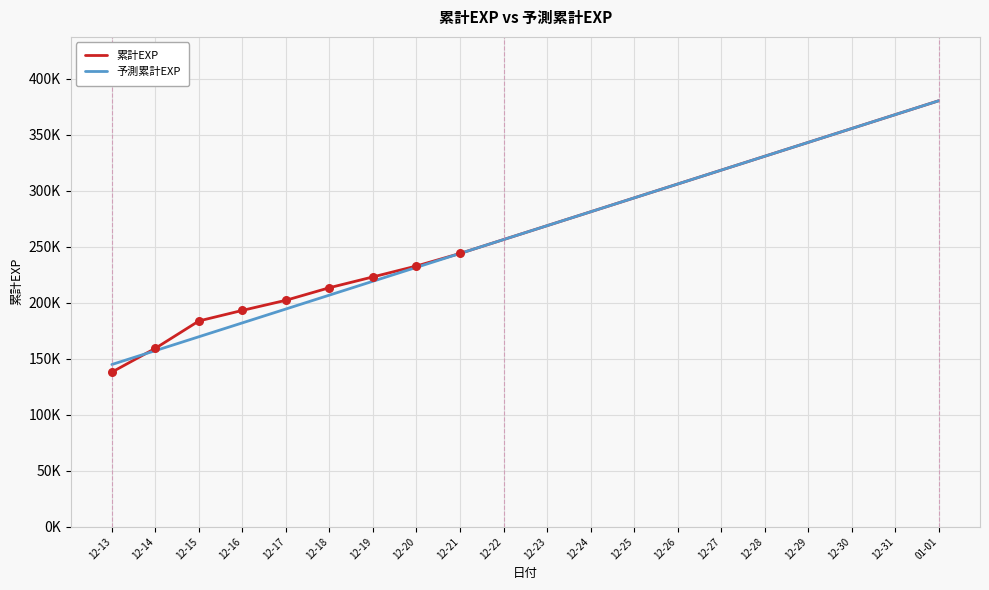

At which category is the sum across all series the highest?

01-01